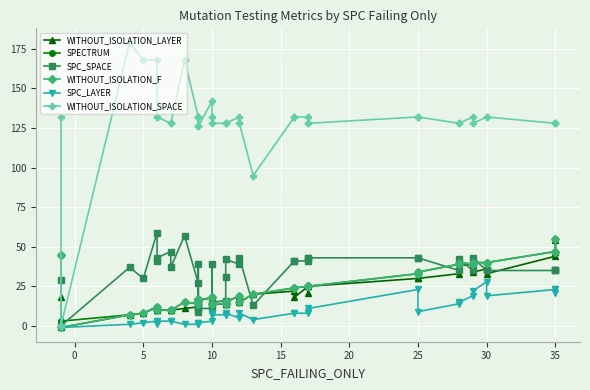

What are all the series names shown in the legend?

WITHOUT_ISOLATION_LAYER, SPECTRUM, SPC_SPACE, WITHOUT_ISOLATION_F, SPC_LAYER, WITHOUT_ISOLATION_SPACE